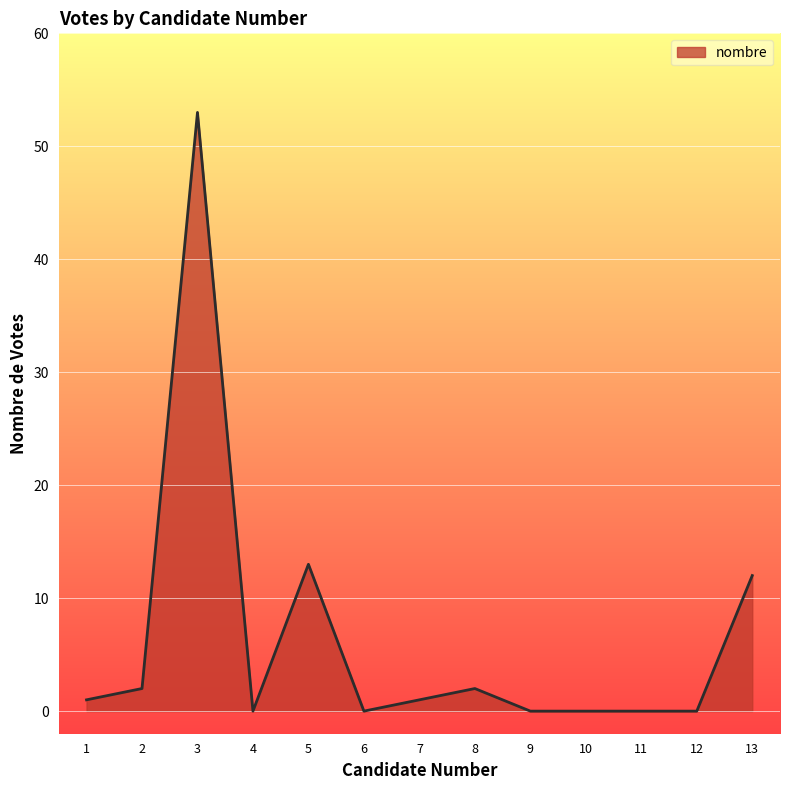

Where is the data nearest to the value 26?

5